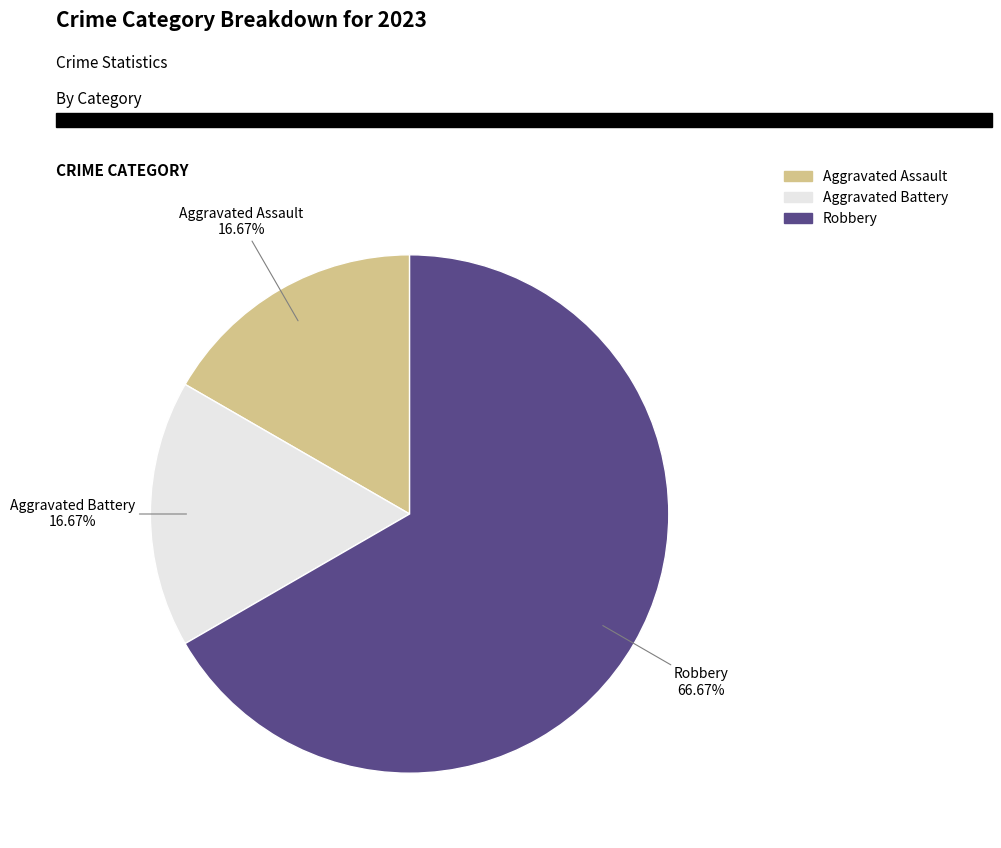

What is the largest slice in the pie chart?

Robbery